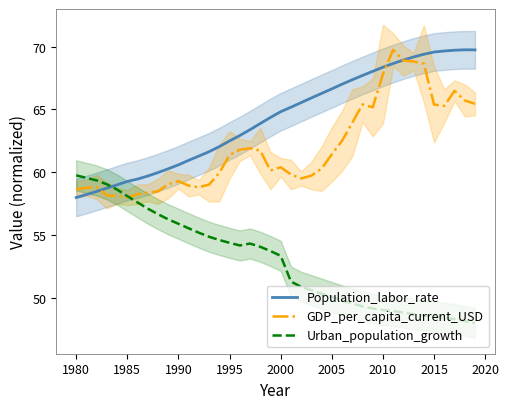

The Urban_population_growth series shows 49.0 at 2010. True or false?

True